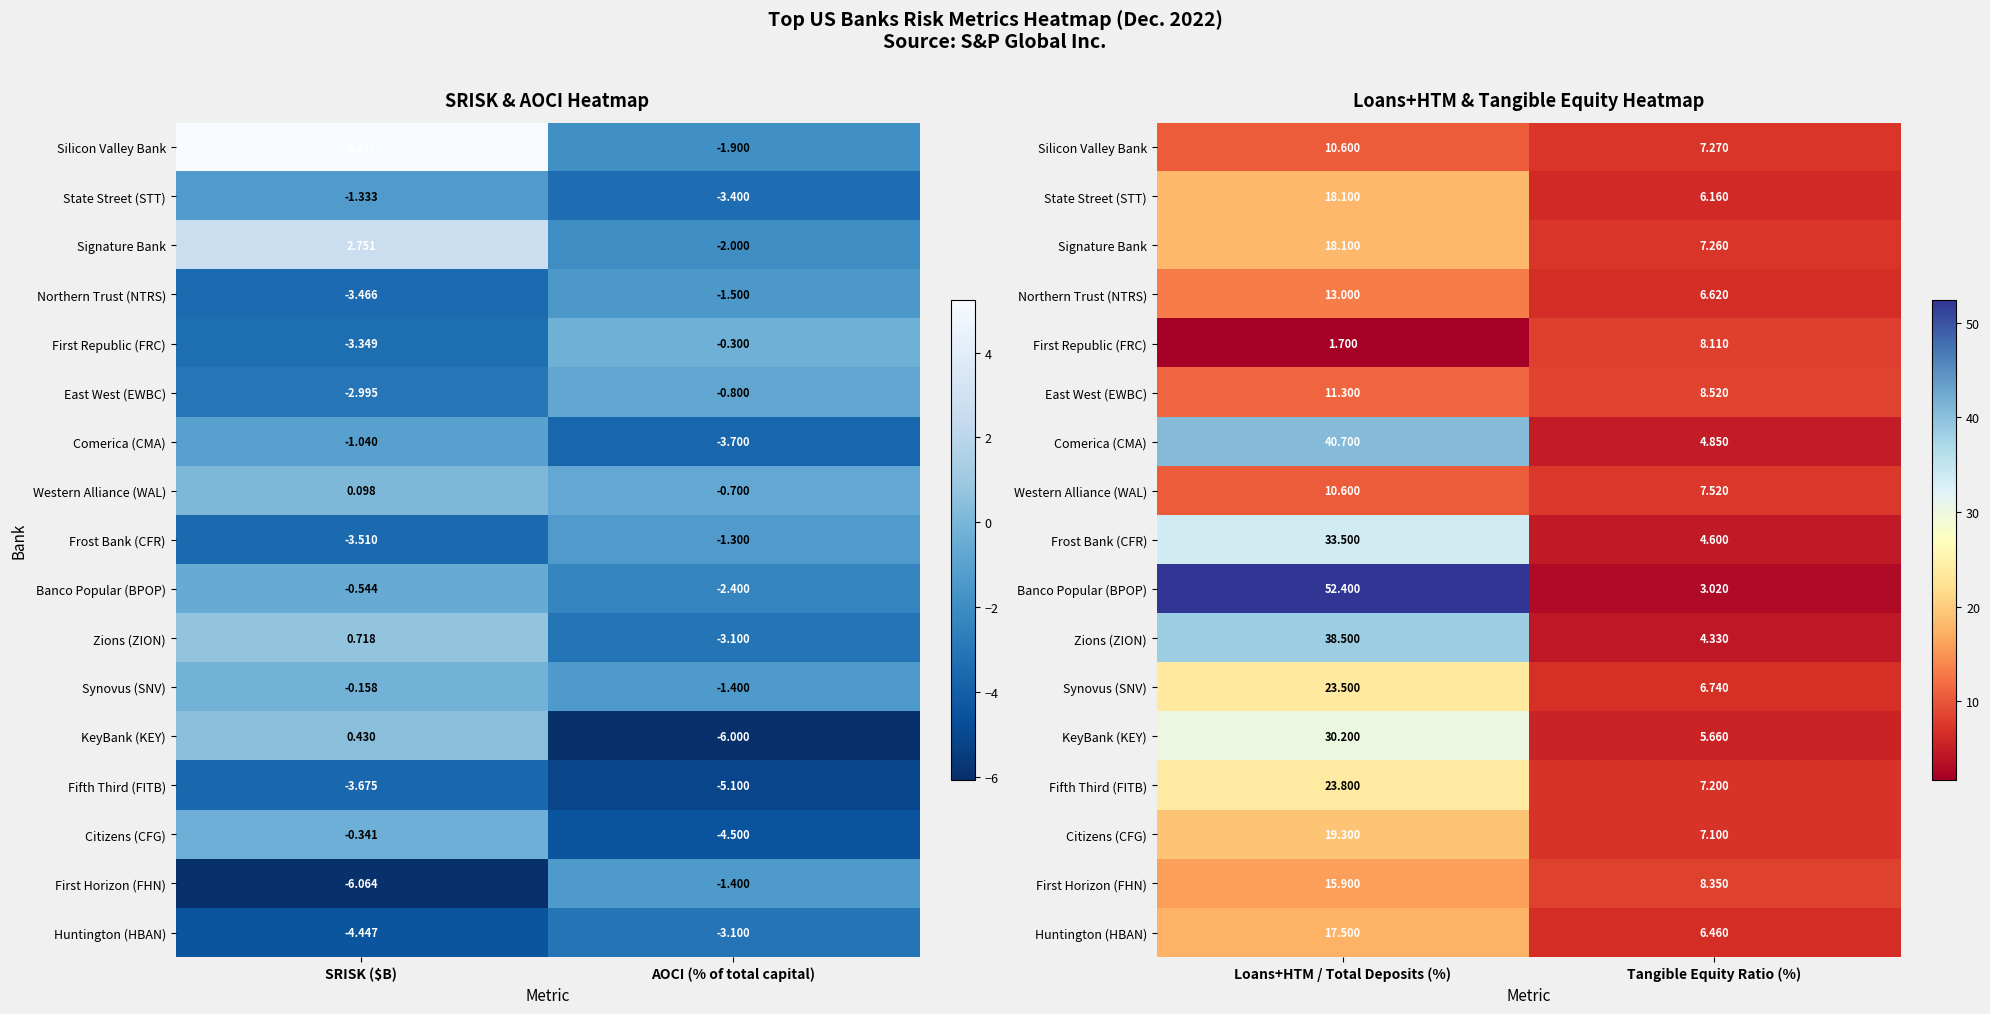

At which label does Comerica (CMA) reach its peak?

Loans+HTM / Total Deposits (%)